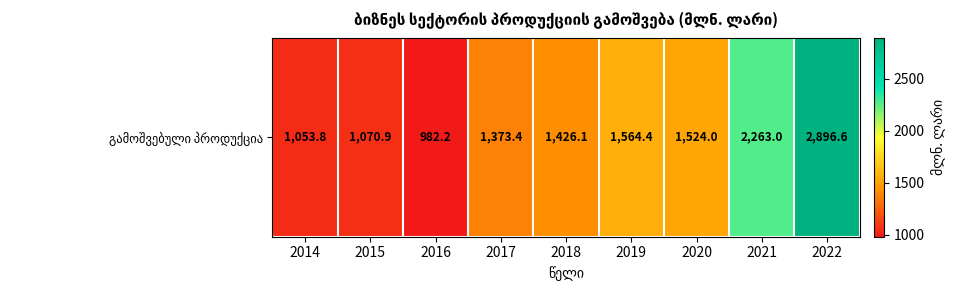

Is it true that the value at 2020 is 1524.0?

True